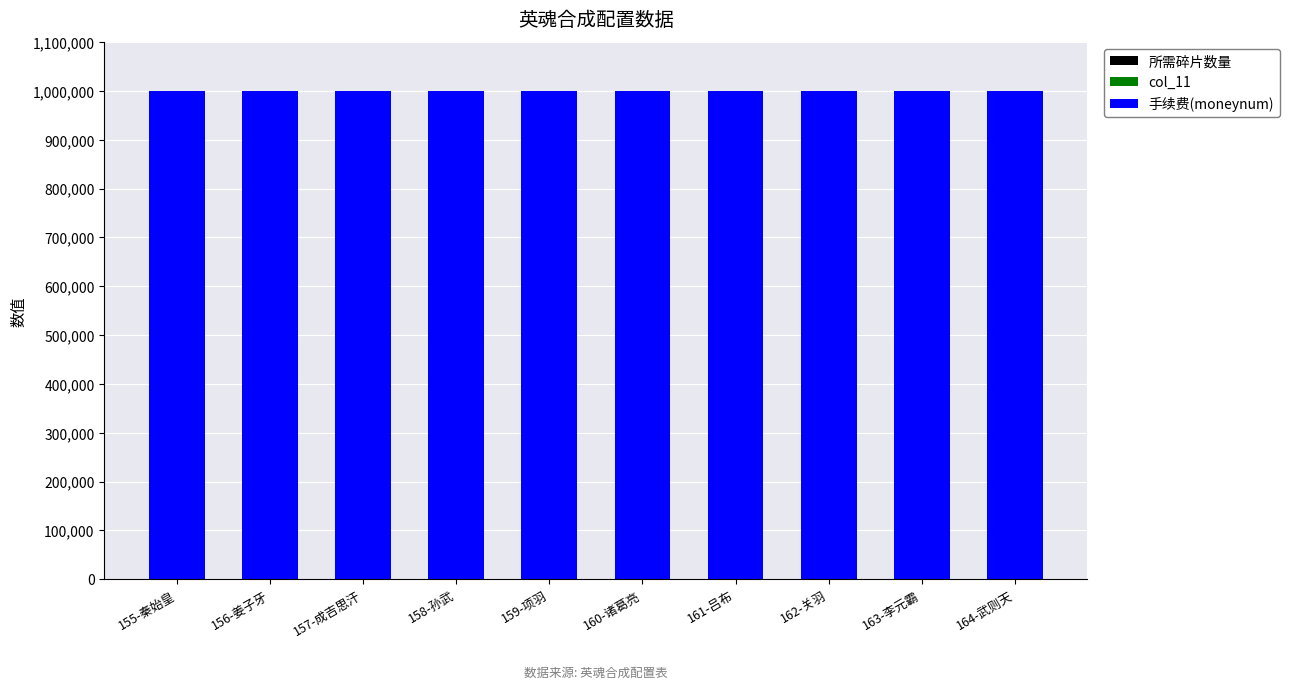

True or false: 所需碎片数量 has a value of 20 at 159-项羽.

True